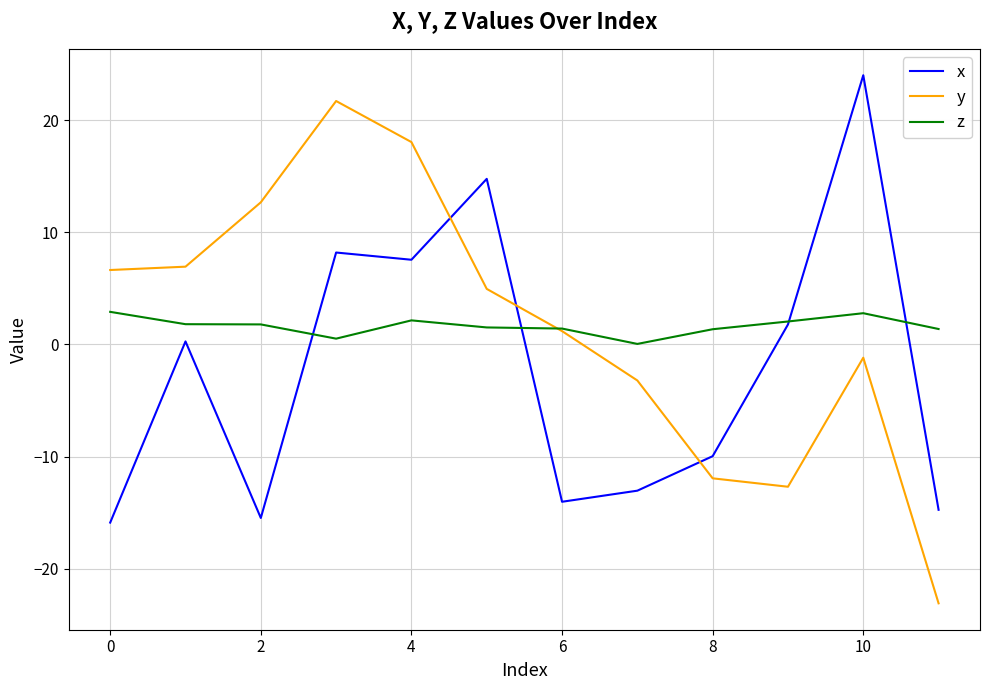

After their last crossing, which series has the higher values: z or y?

z